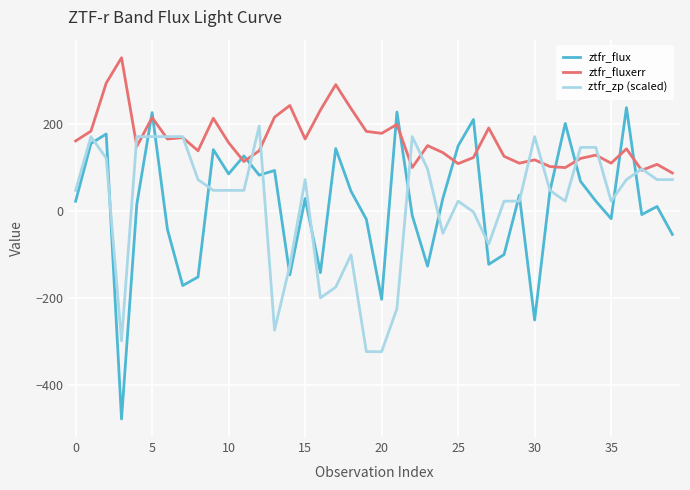

Which series has the largest range (max minus min)?

ztfr_flux